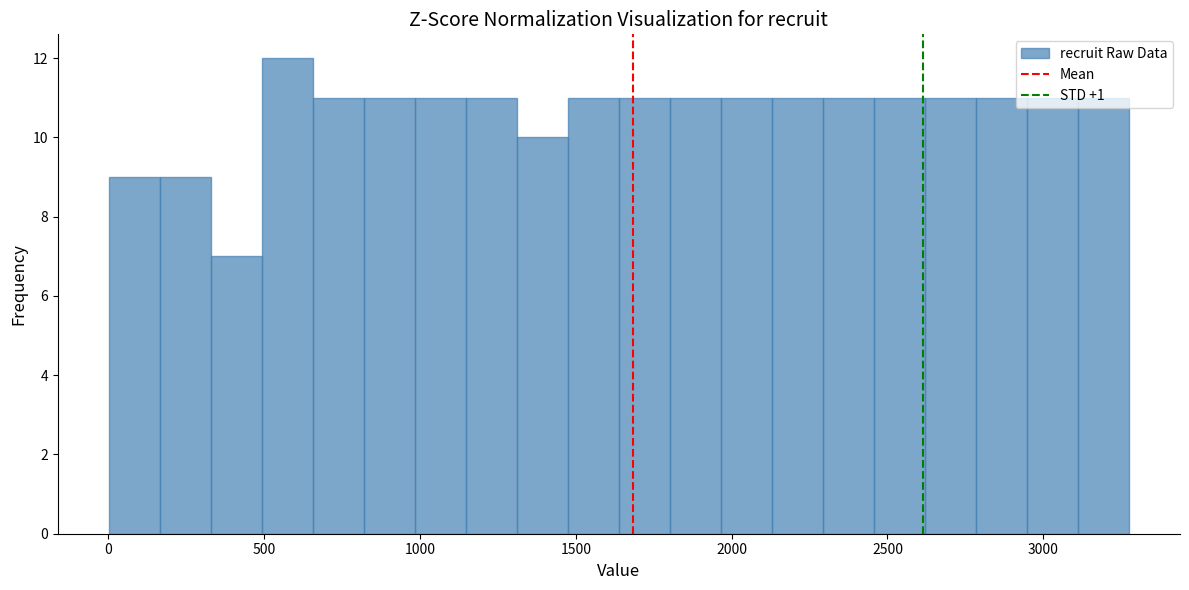

Read against the x-axis, roughly where is the centre of the tallest bar?

550